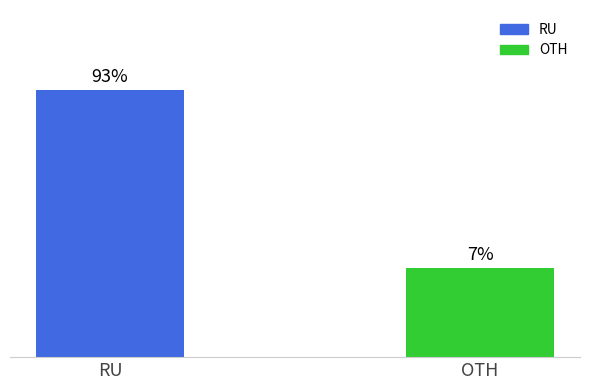

Rank the categories by value from lowest to highest.

OTH, RU